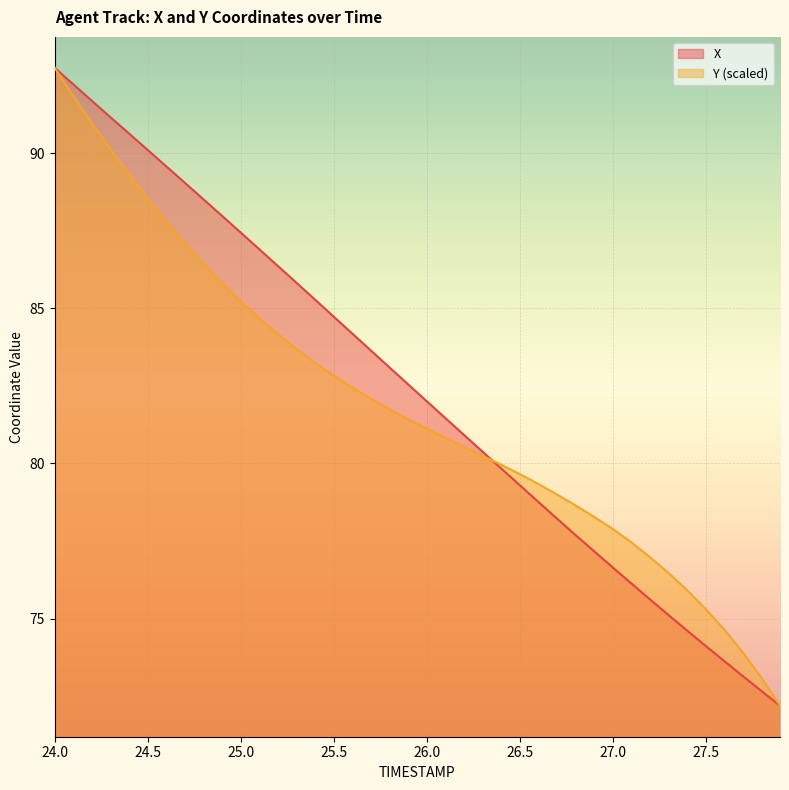

What value does the Y series have at 25.0?

85.2